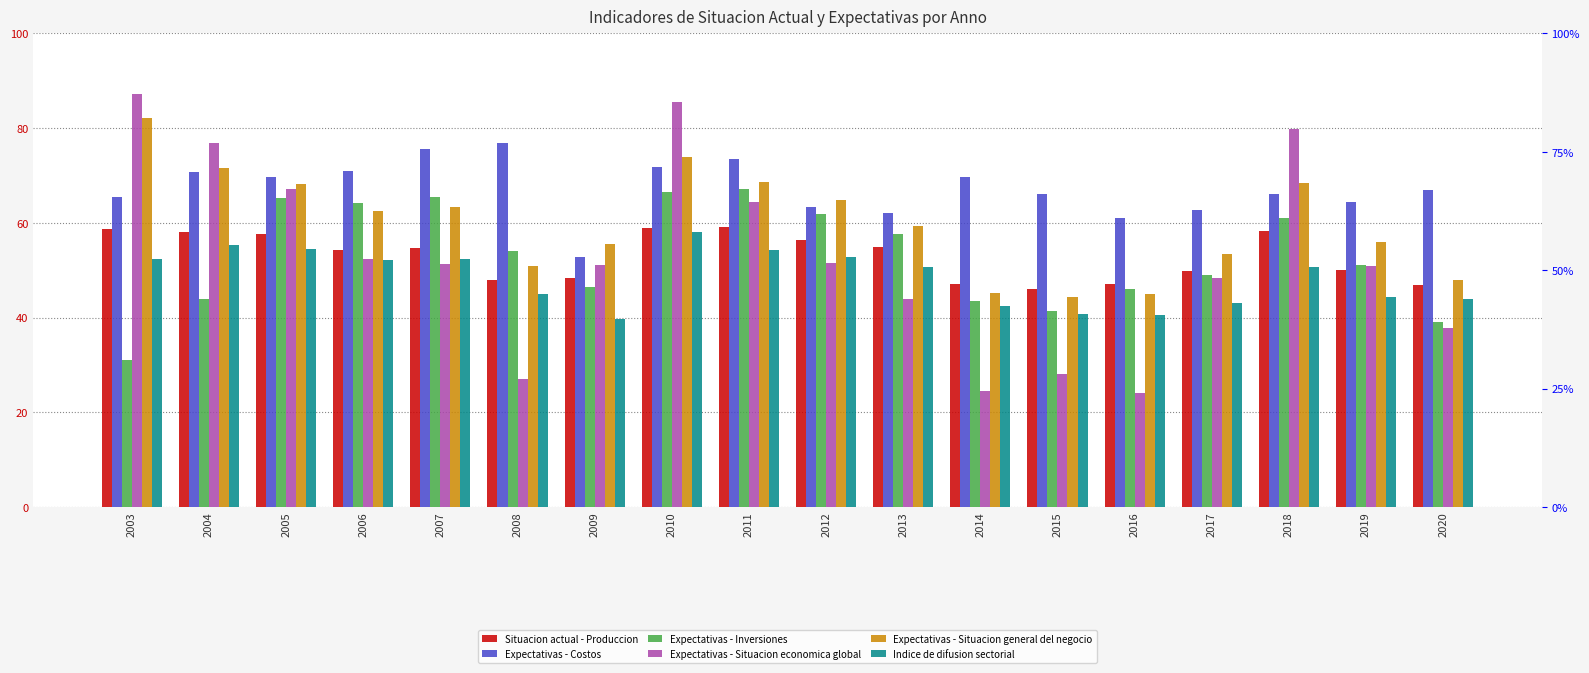

What is the total value across all series at 2012?

351.0